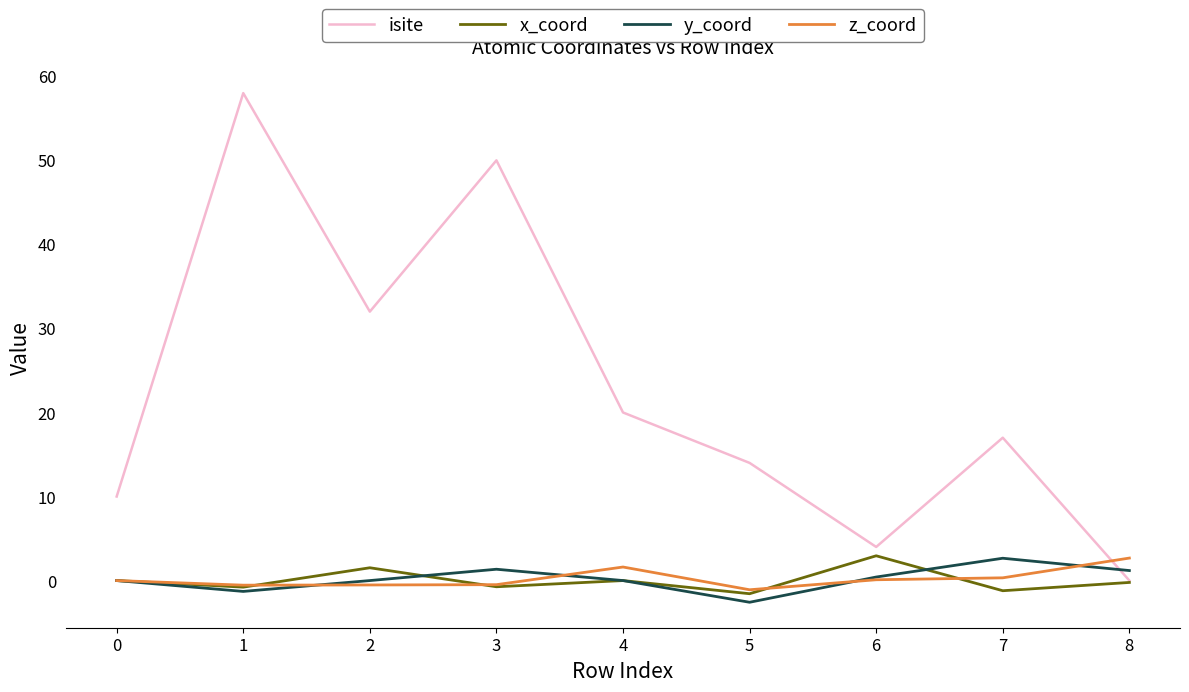

Which category has the highest value in the x_coord series?

6